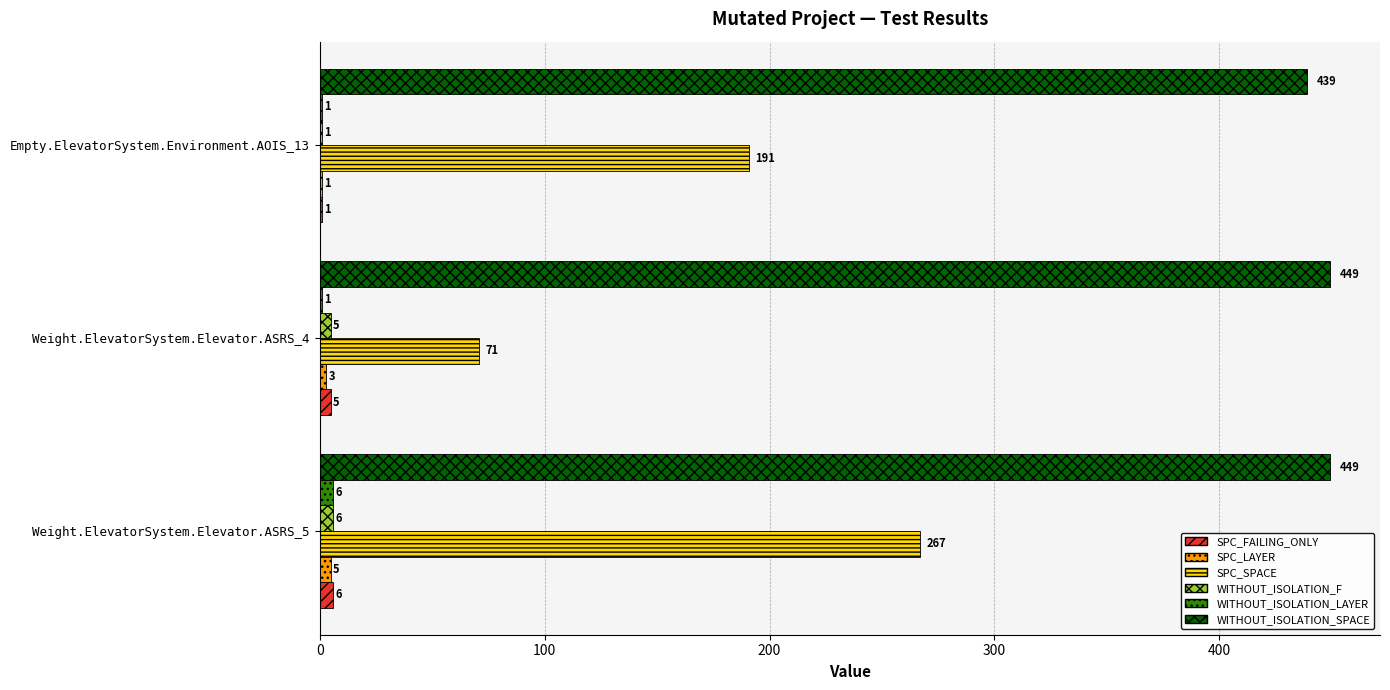

The value of WITHOUT_ISOLATION_SPACE at Weight.ElevatorSystem.Elevator.ASRS_5 is 733. True or false?

False